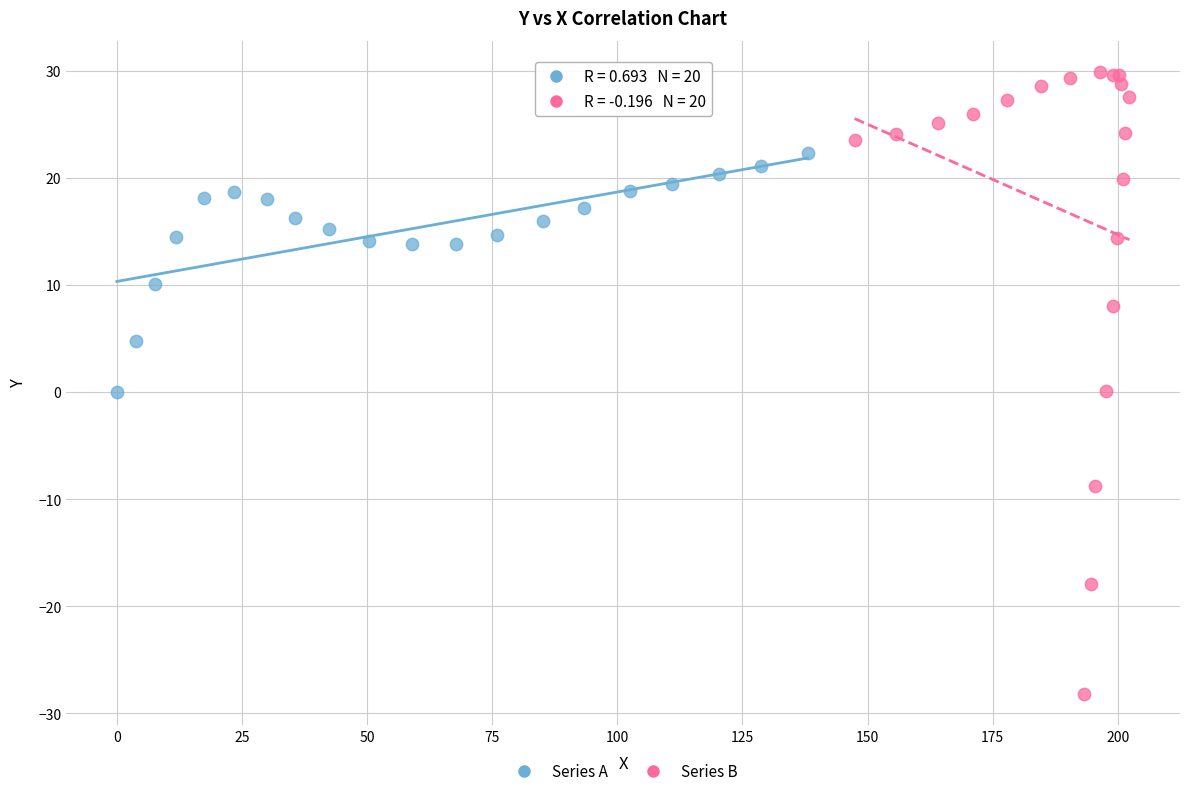

Which series contains the highest Y value?

Series B